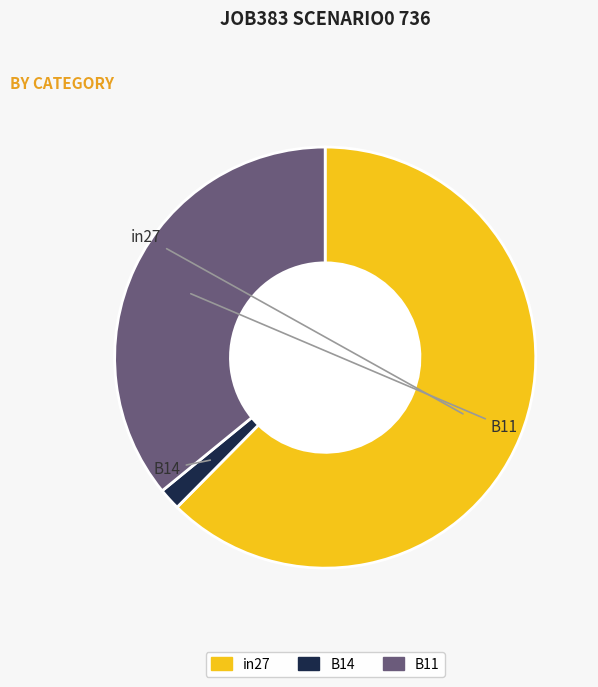

The in27 slice represents 53% of the pie. True or false?

False